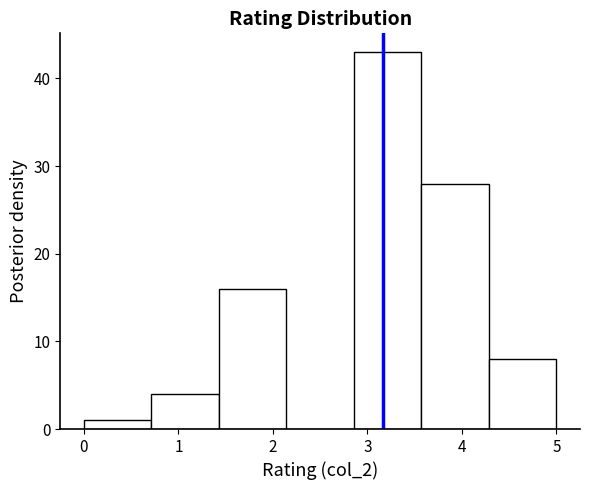

Reading left to right, list every bar in this chart as the range it spans on the x-axis followed by its height. Neither the bar edges nor the heights are printed on the chart, so give them approximately, as read against the axes.

0.0 to 0.7: 1
0.7 to 1.4: 4
1.4 to 2.1: 16
2.1 to 2.9: 0
2.9 to 3.6: 43
3.6 to 4.3: 28
4.3 to 5.0: 8